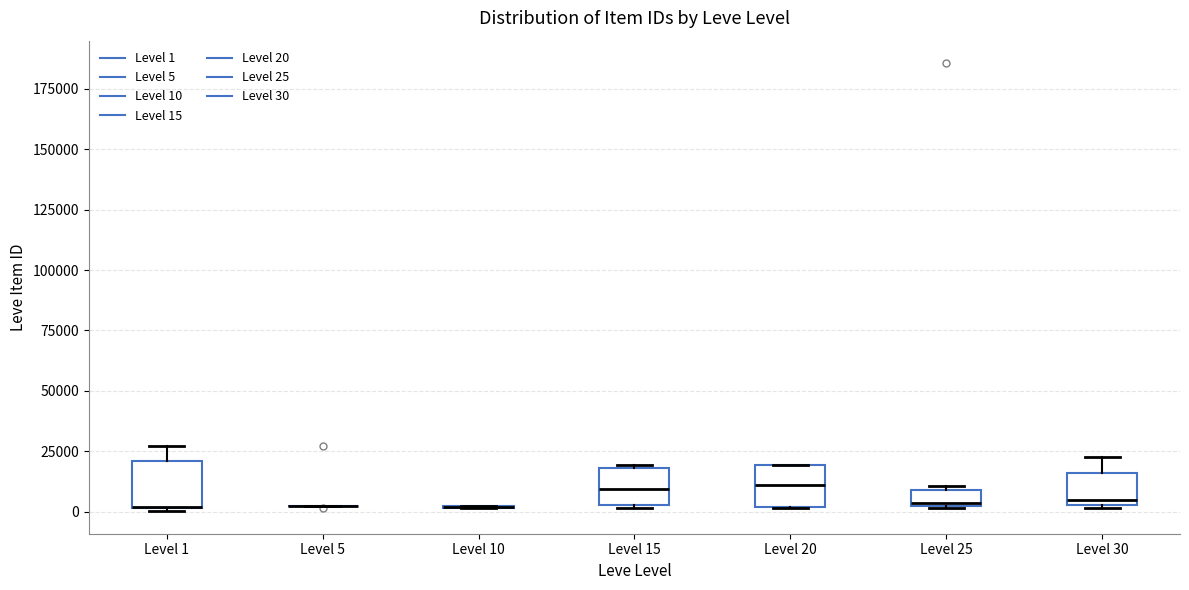

Where is the upper edge of the box for Level 25 on the y-axis? The values are not printed on the chart, so give them approximately, as read against the axis.

10000